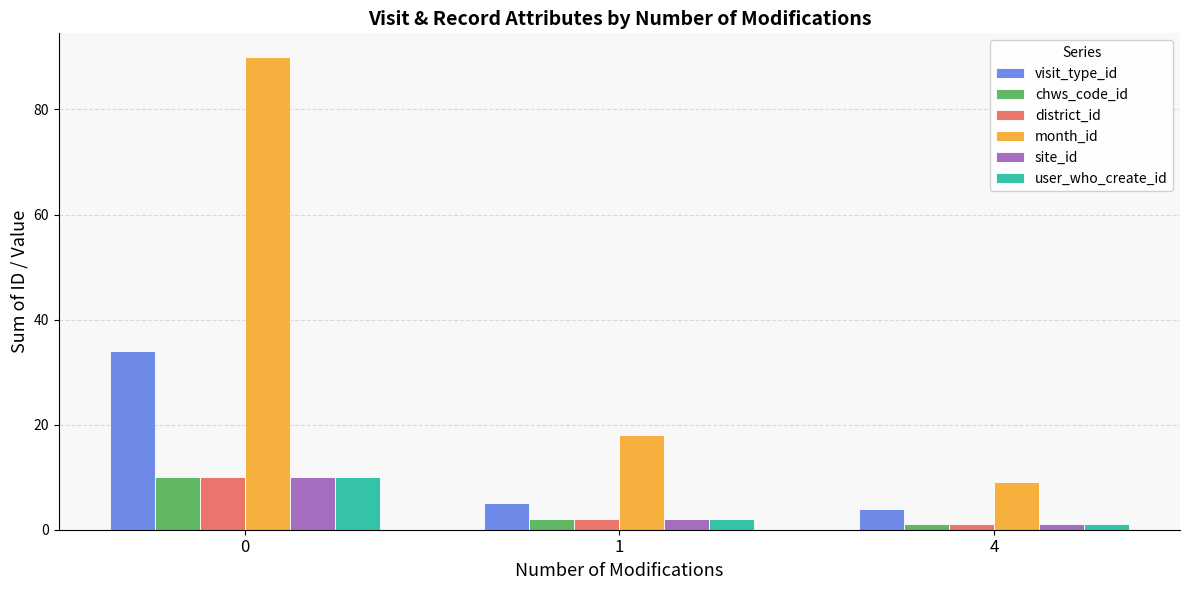

What is the sum of the month_id values at 0 and 4?

99